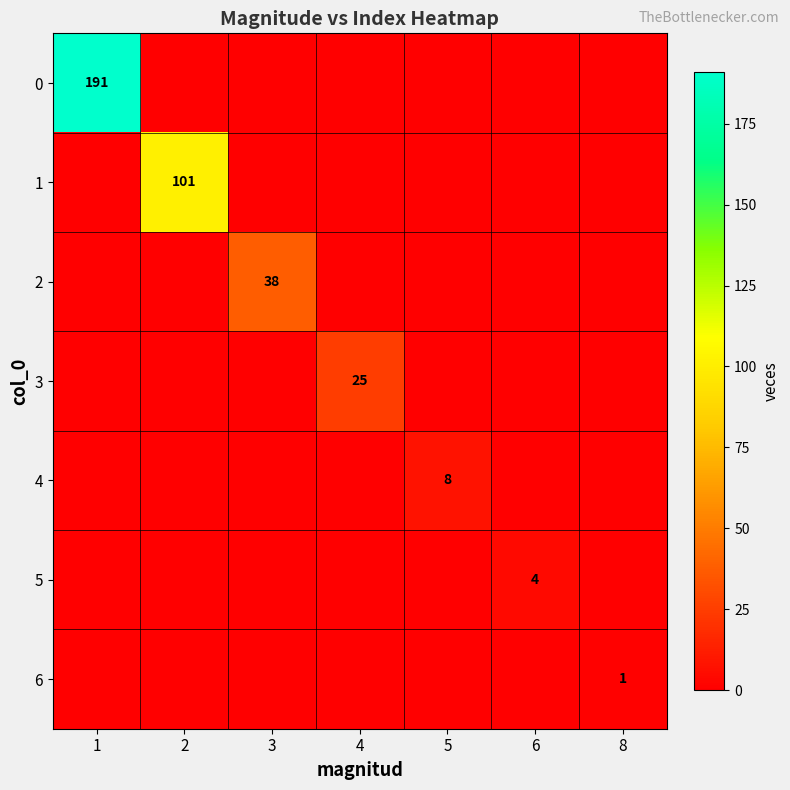

The value of 4 at 5 is 8. True or false?

True